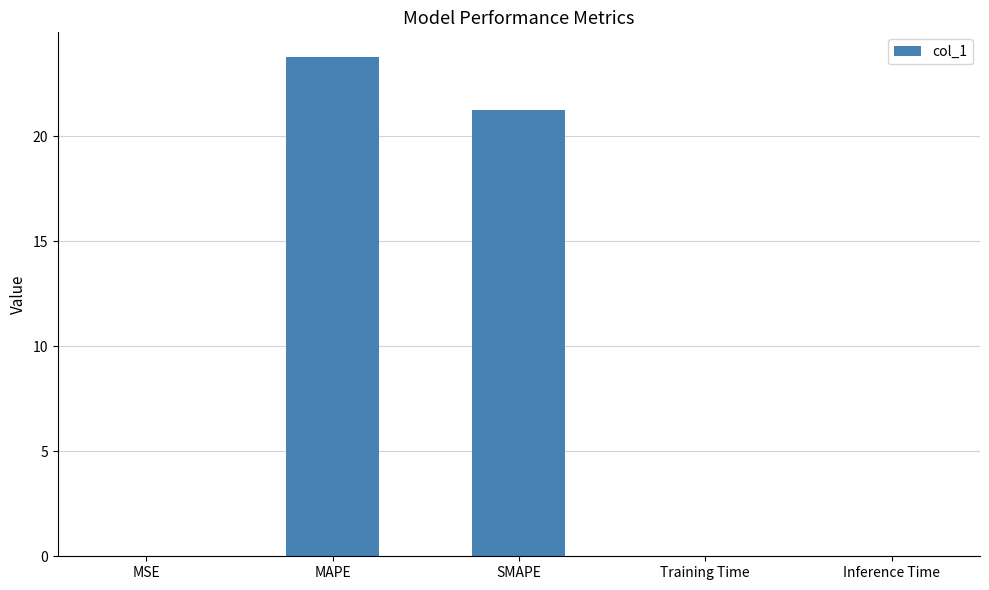

The value at SMAPE is 21.2. True or false?

True